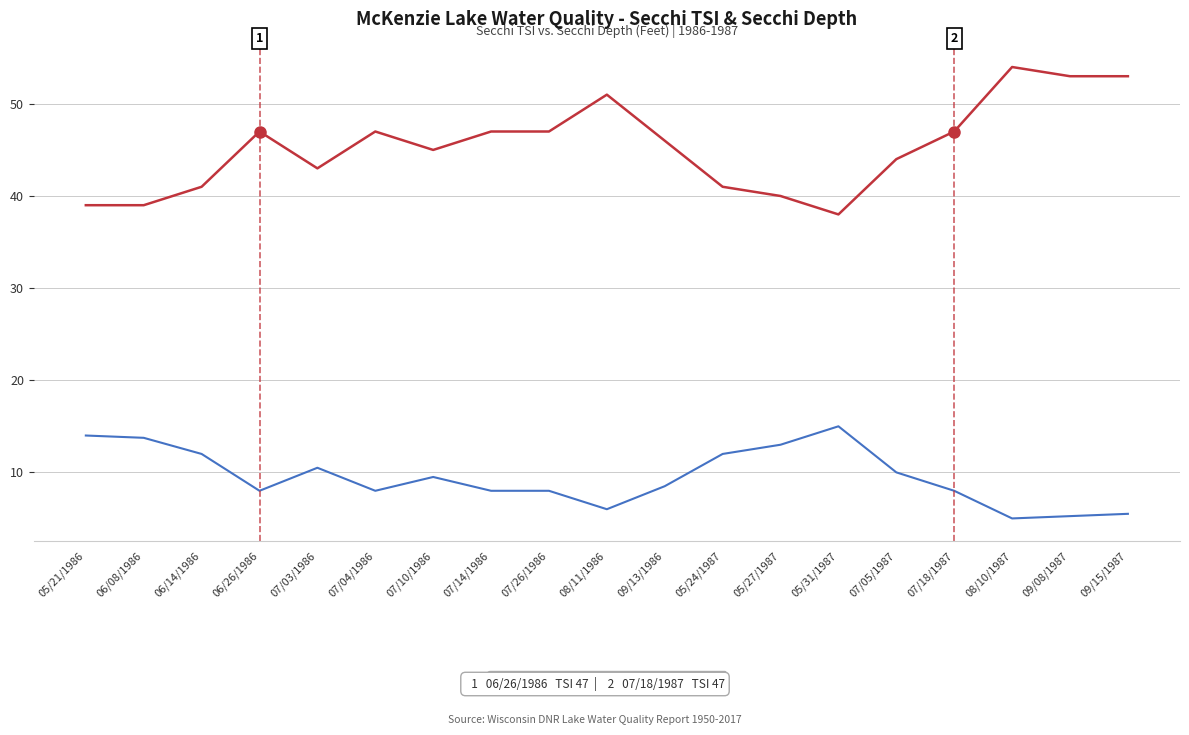

What is the difference between the highest and lowest values at 06/26/1986?

39.0